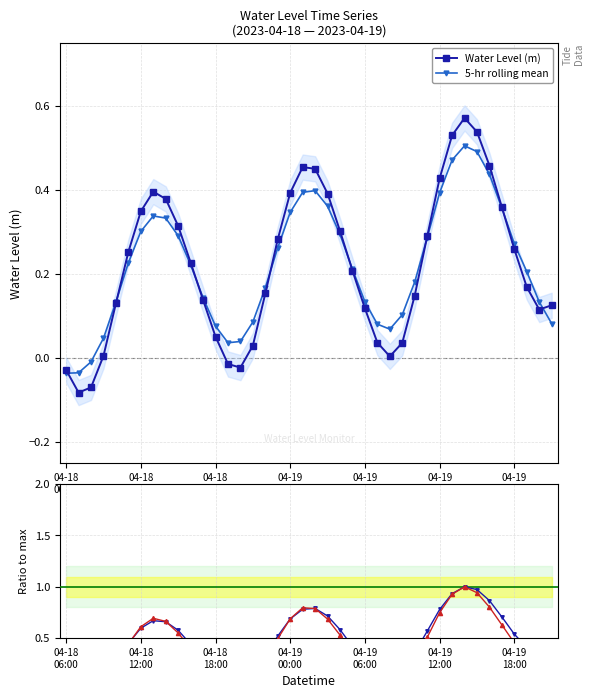

In Water Level (m), how many points are higher than both neighbors (excluding endpoints)?

3